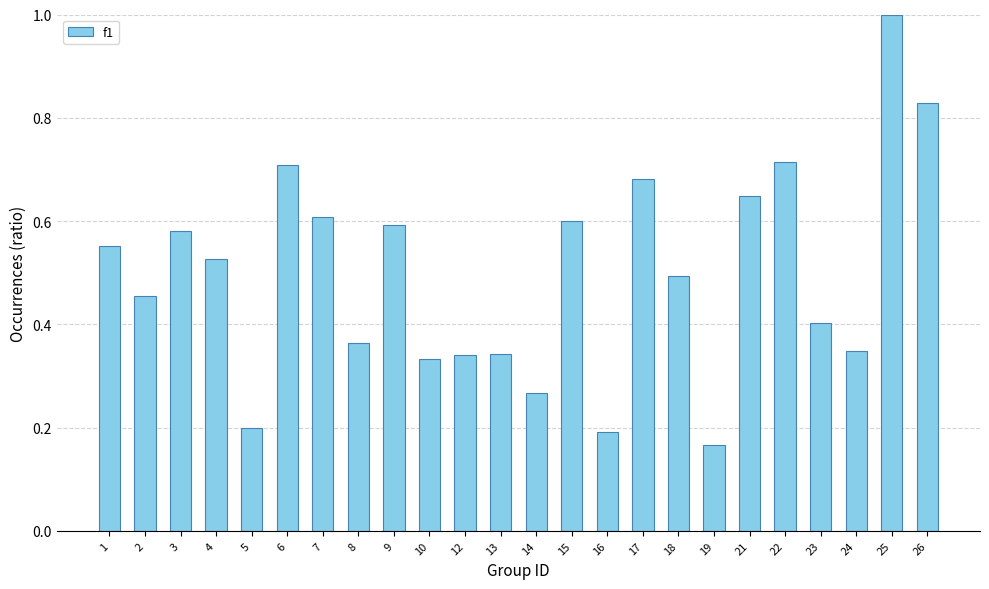

The chart shows a value of 1.0 at 25. True or false?

True